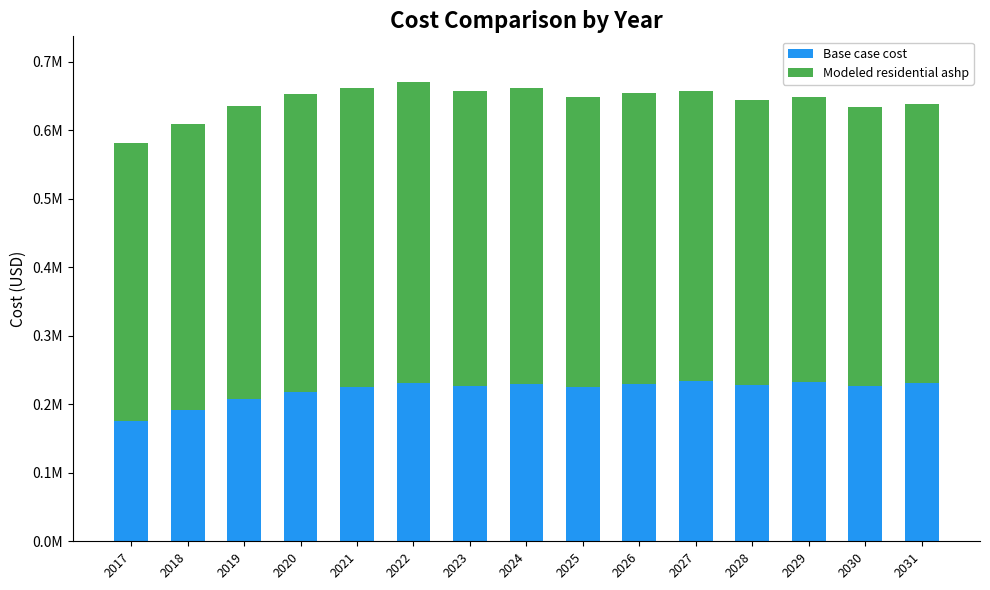

What is the difference between the Modeled residential ashp values at 2020 and 2027?

10120.3